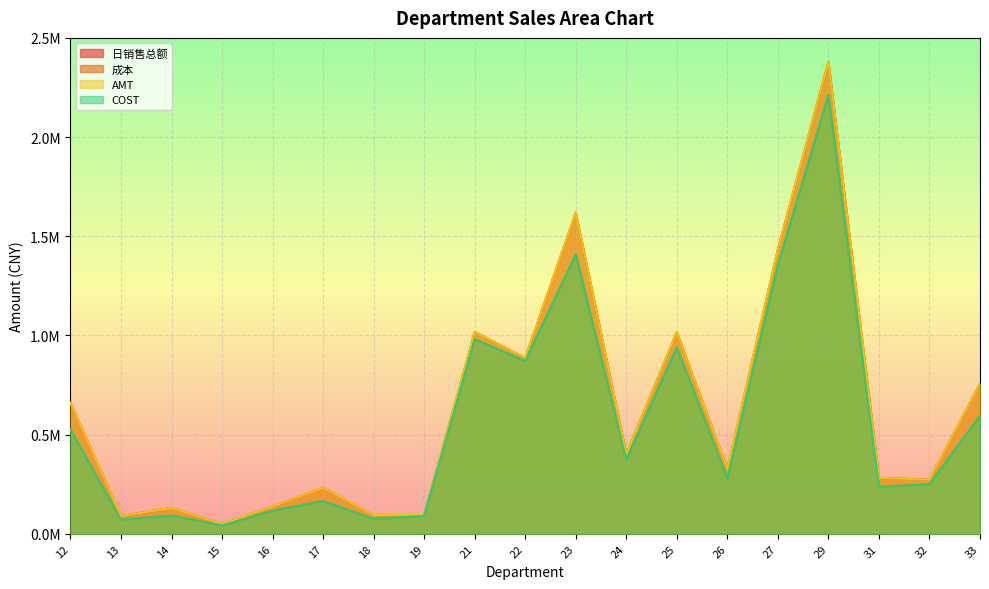

Rank the series at 22 from highest to lowest value.

AMT, 日销售总额, 成本, COST